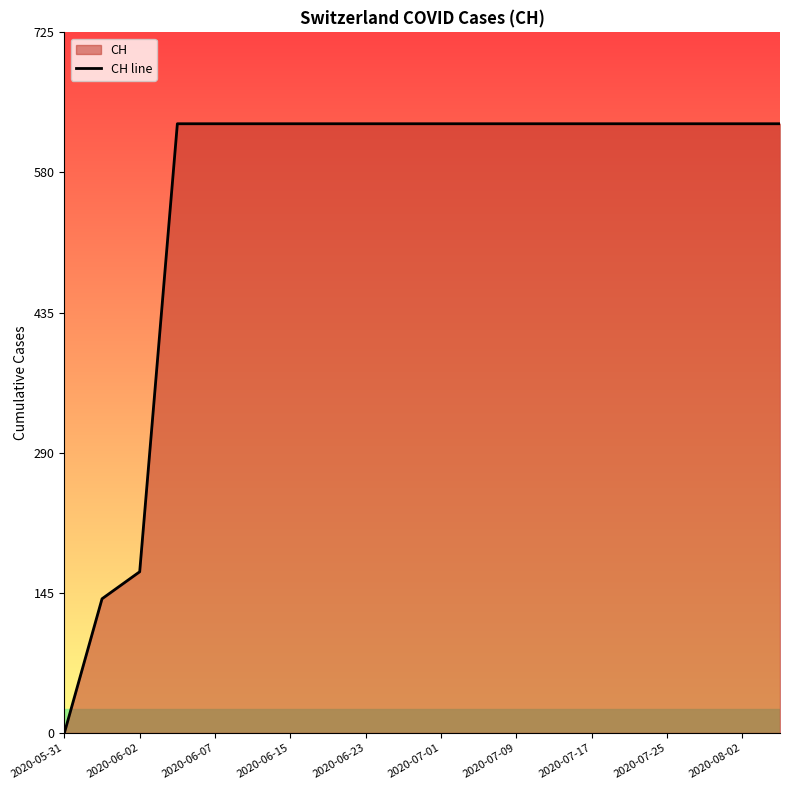

What is the change in value from 2020-05-31 to 11?

+631